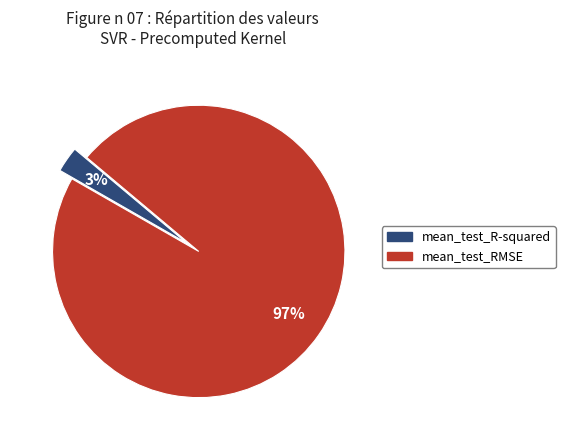

Rank the categories by value from highest to lowest.

mean_test_RMSE, mean_test_R-squared